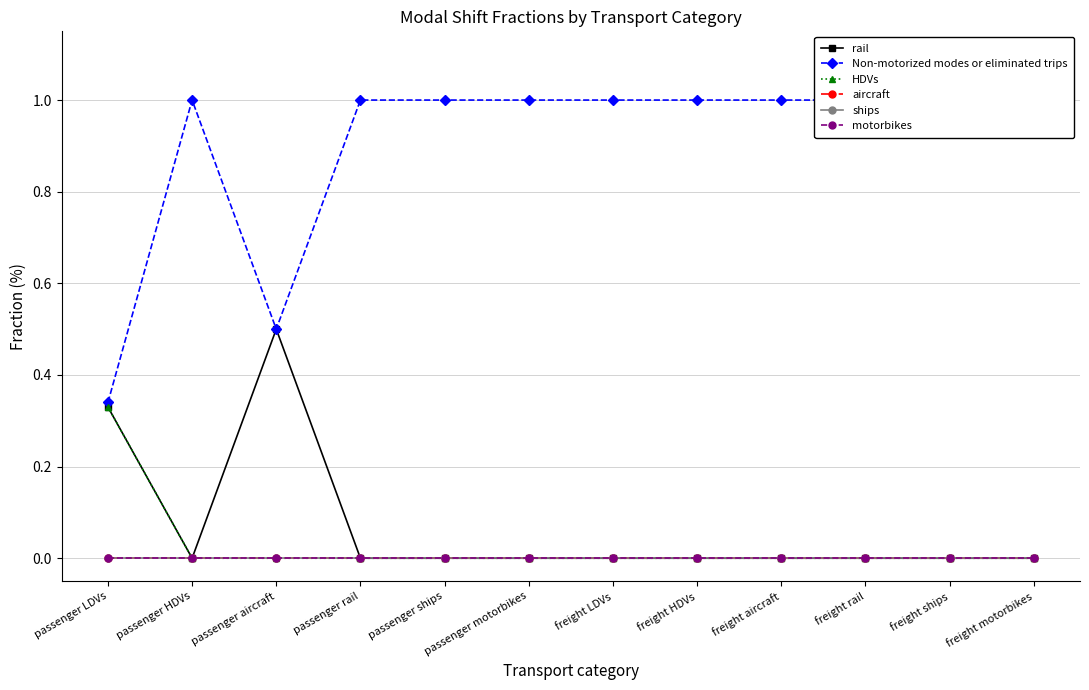

Which category has the lowest value across all series?

passenger HDVs